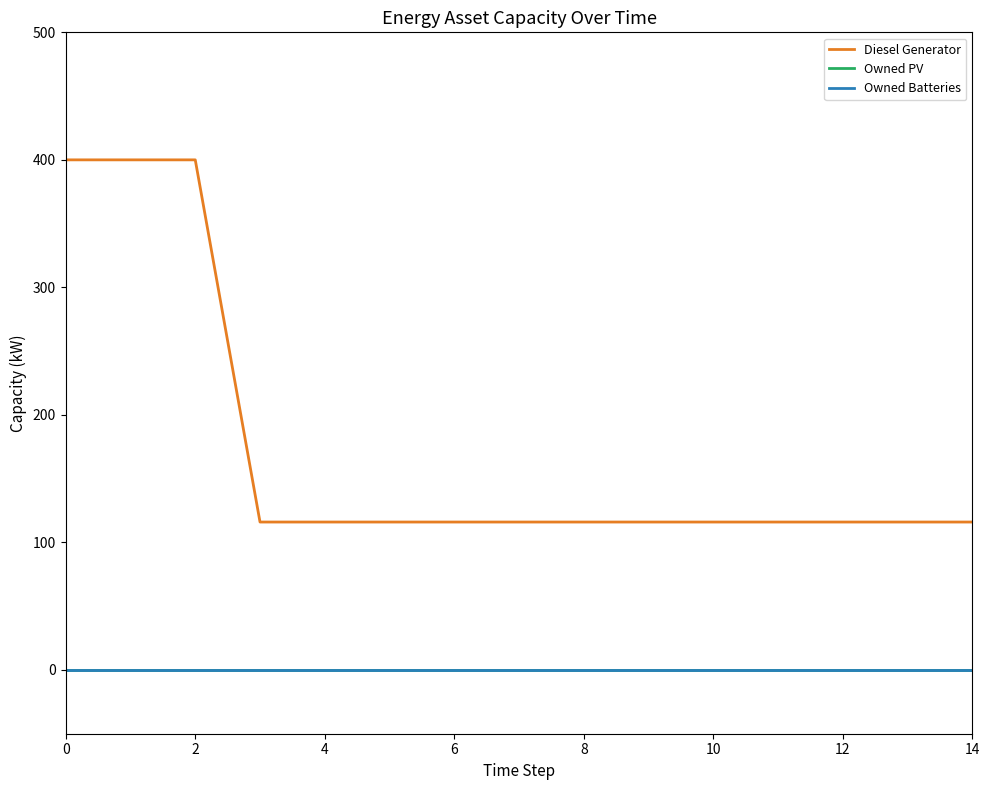

True or false: Diesel Generator and Owned Batteries intersect in this chart.

False